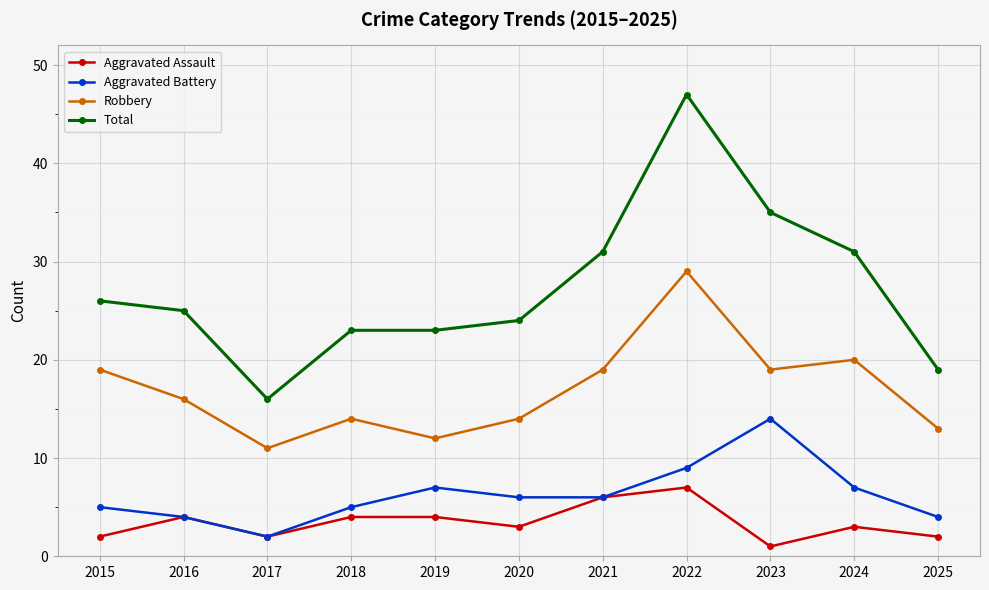

How many categories are shown in the chart?

11